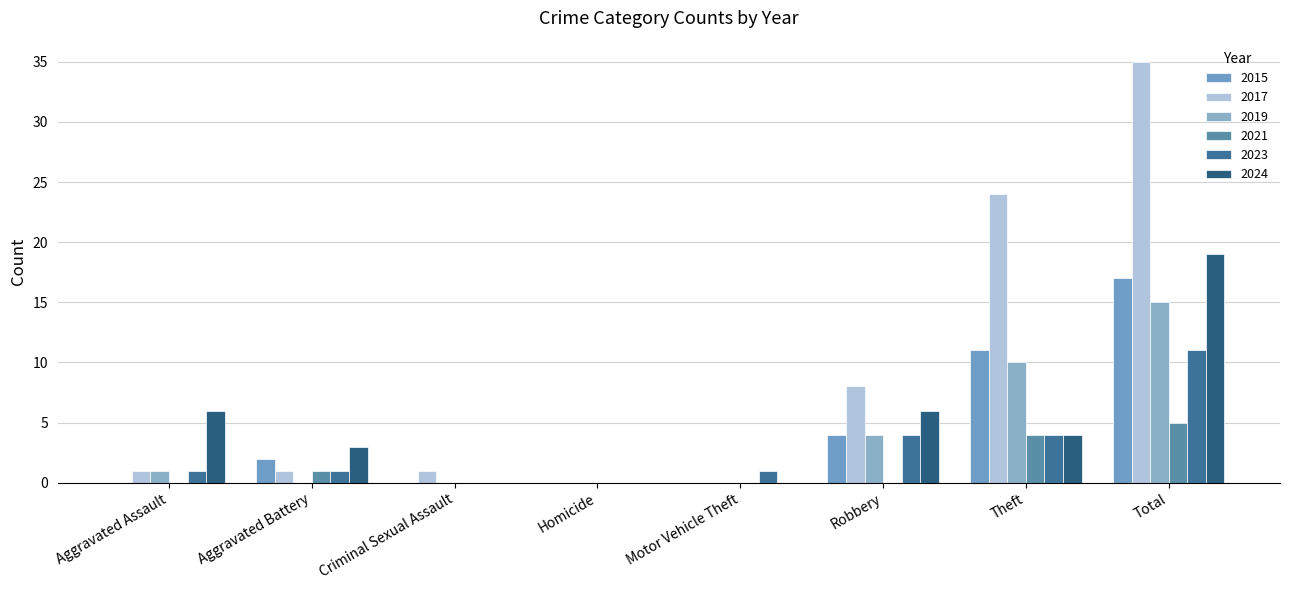

What is the sum of the 2017 values at Criminal Sexual Assault and Homicide?

1